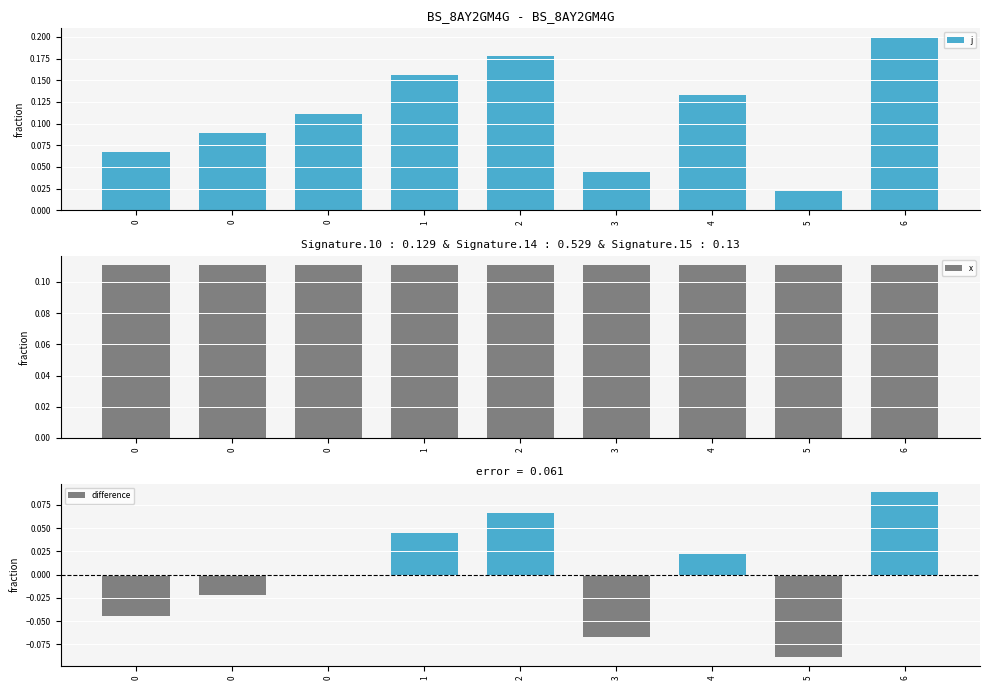

Which category has the highest value in the difference series?

6